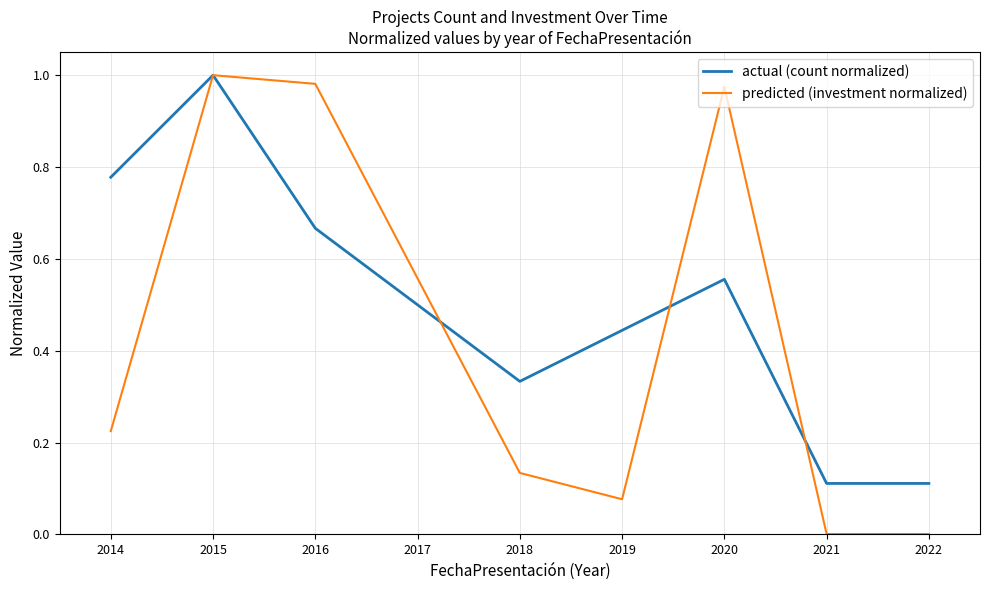

The predicted (investment normalized) series shows 1.5 at 2016. True or false?

False